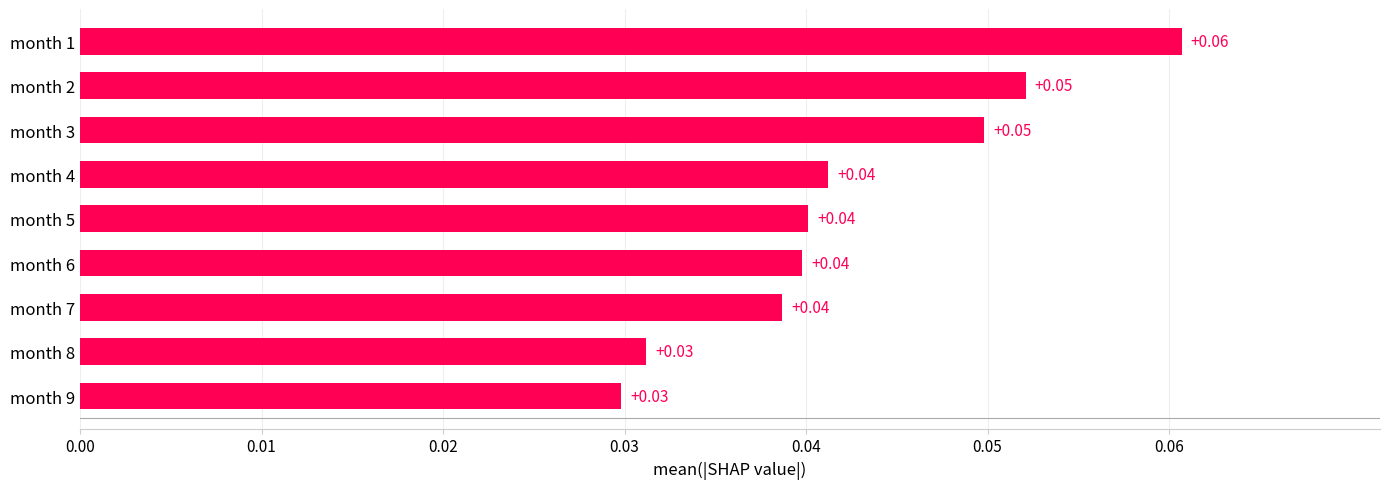

Does the chart contain any negative values?

No